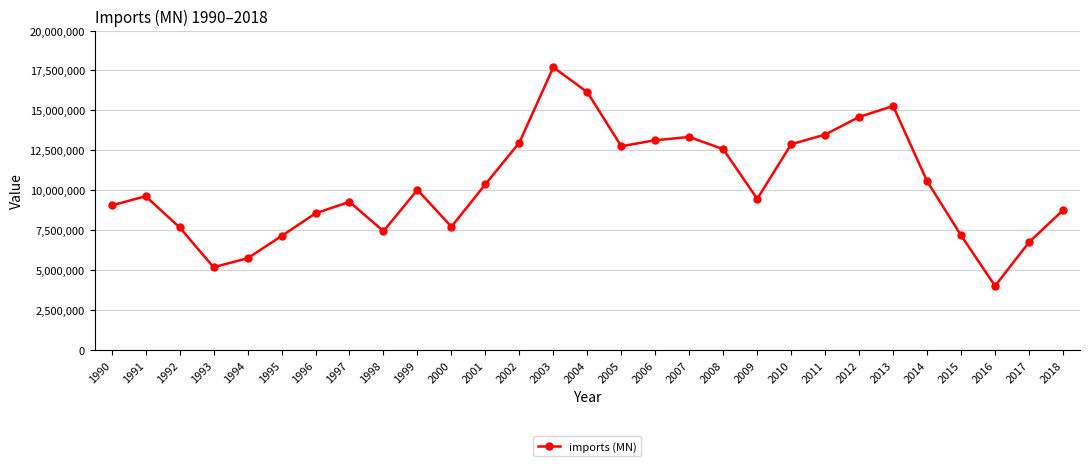

What is the approximate value at 2015, to the nearest 50?

7165300